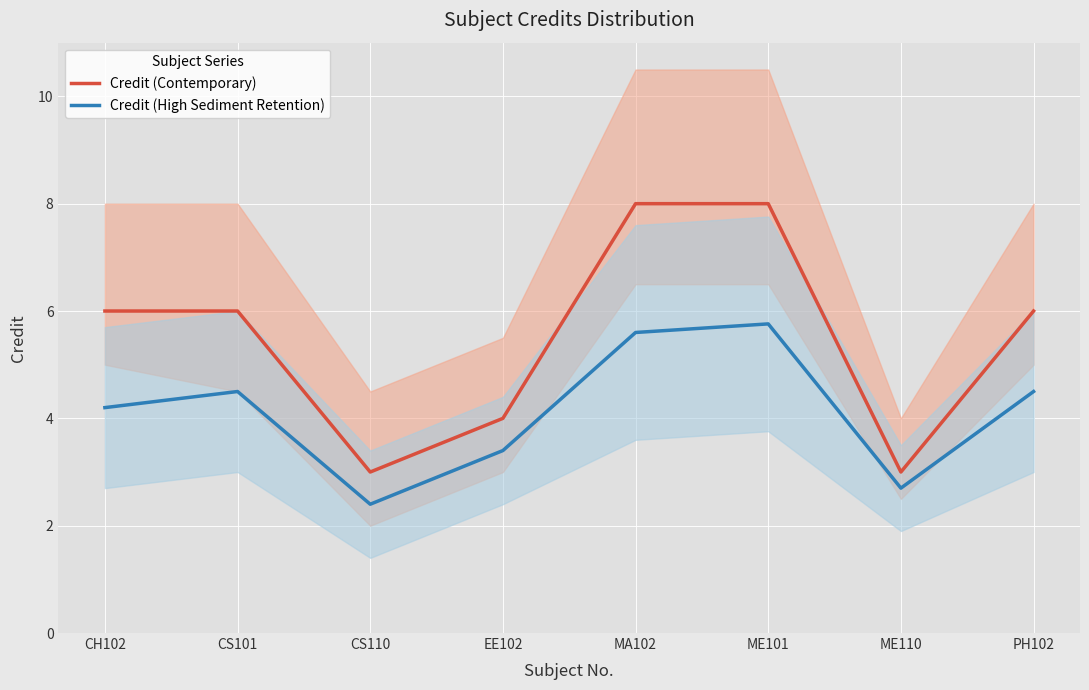

How many interior local valleys does the Credit (Contemporary) series have?

2